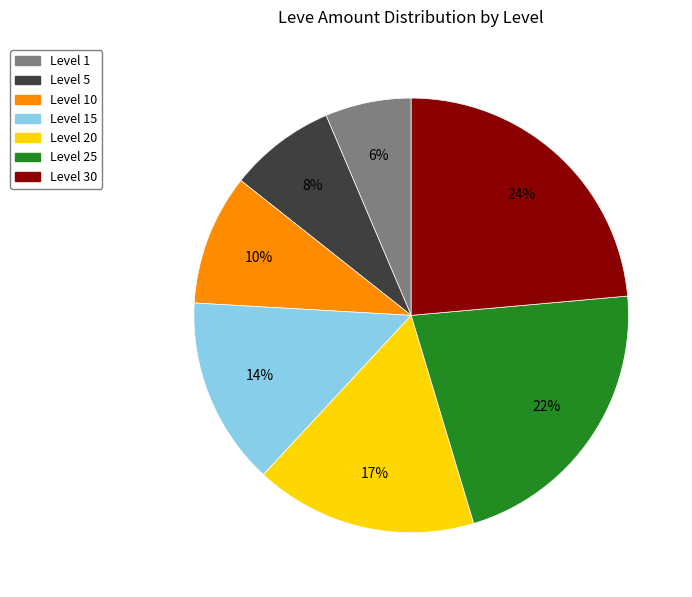

Is there any slice that represents more than half of the pie?

No